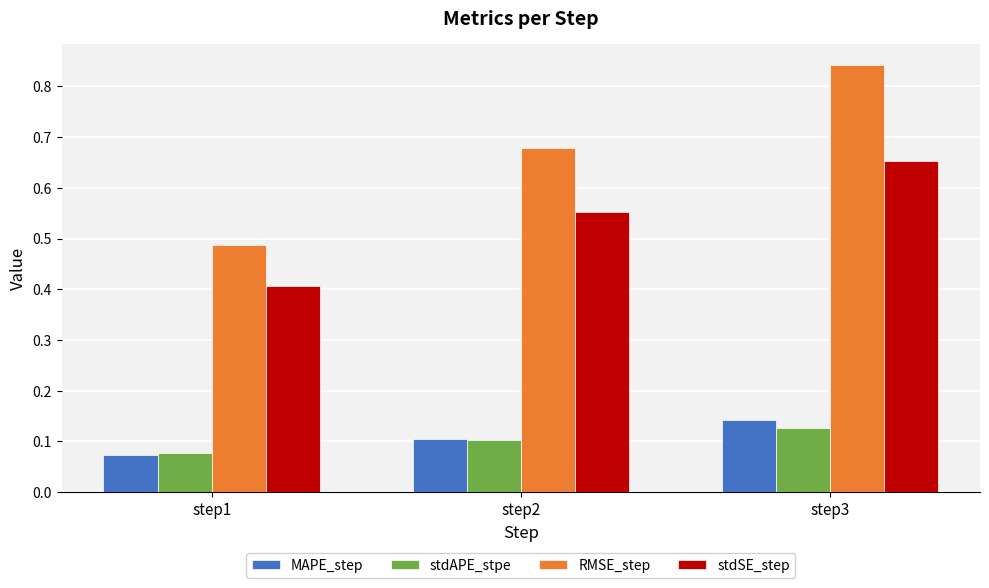

At how many categories does at least one series exceed 0?

3